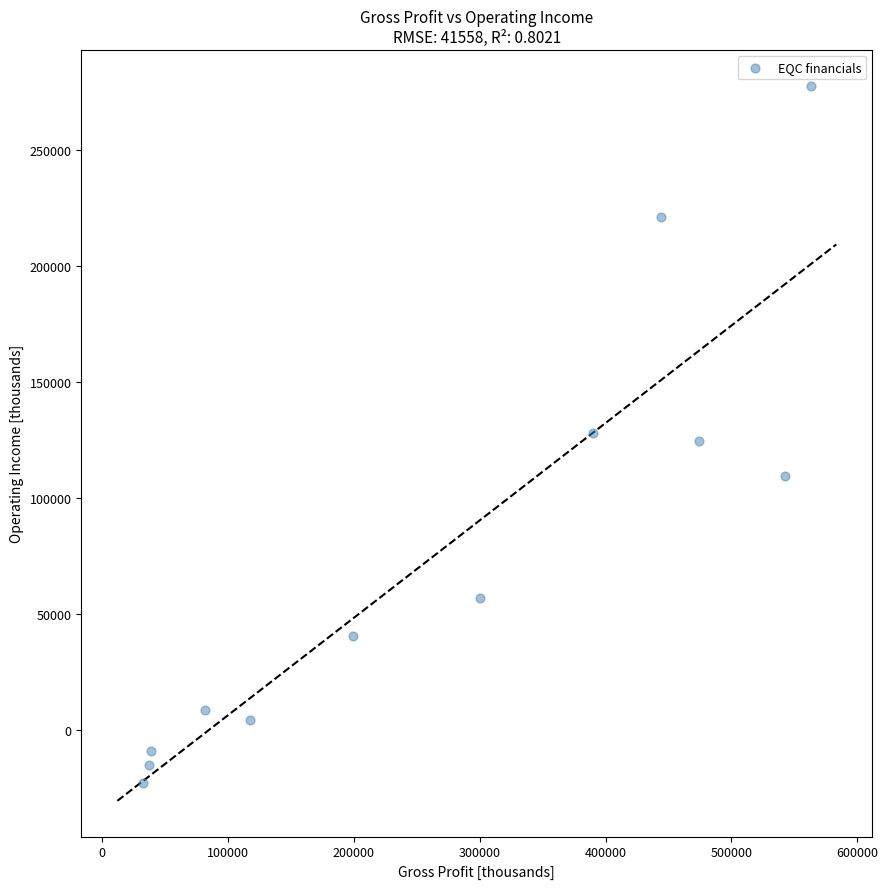

What is the average Y value?

77033